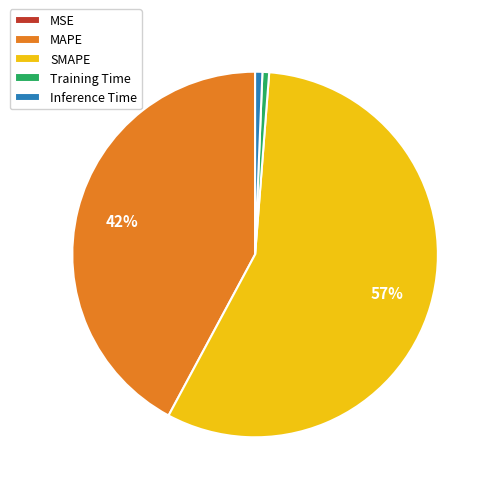

To the nearest percent, what is the average slice percentage?

20%